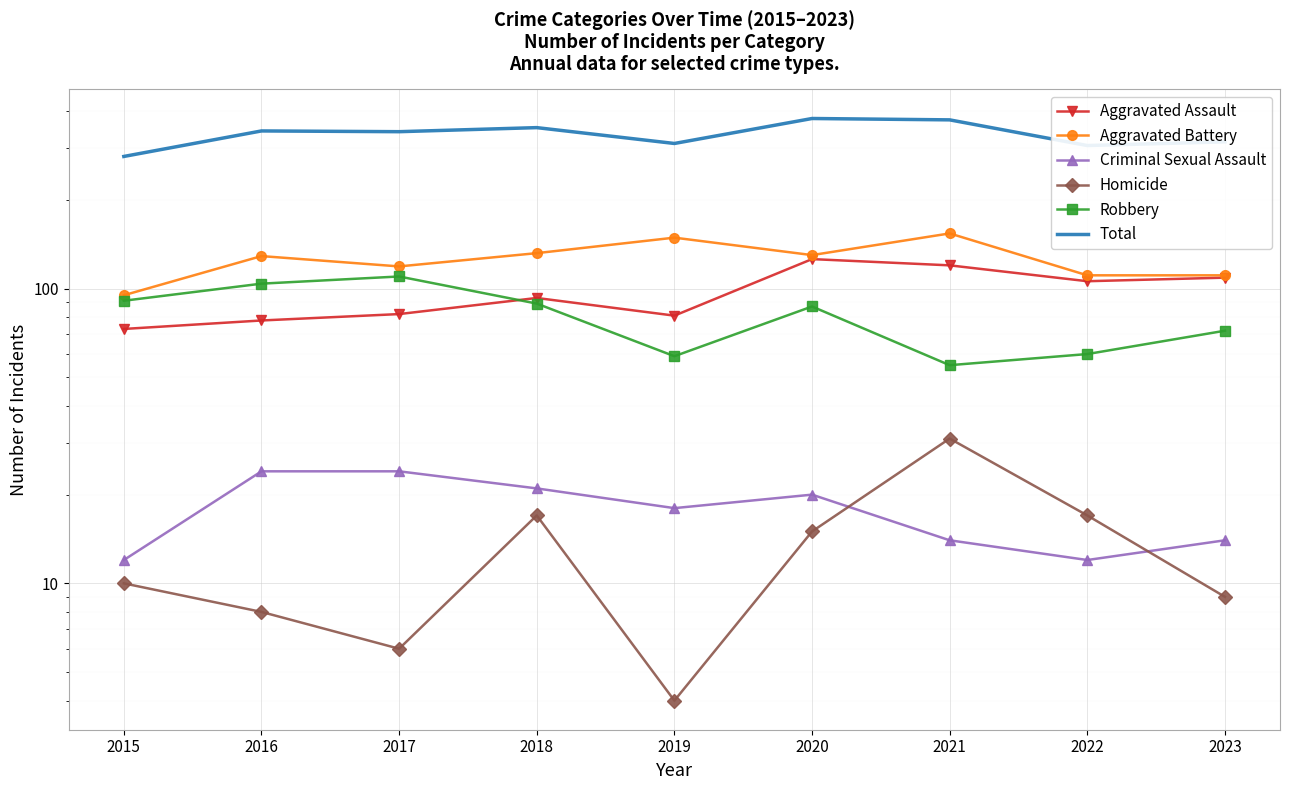

What is the difference between the highest and lowest values at 2023?

306